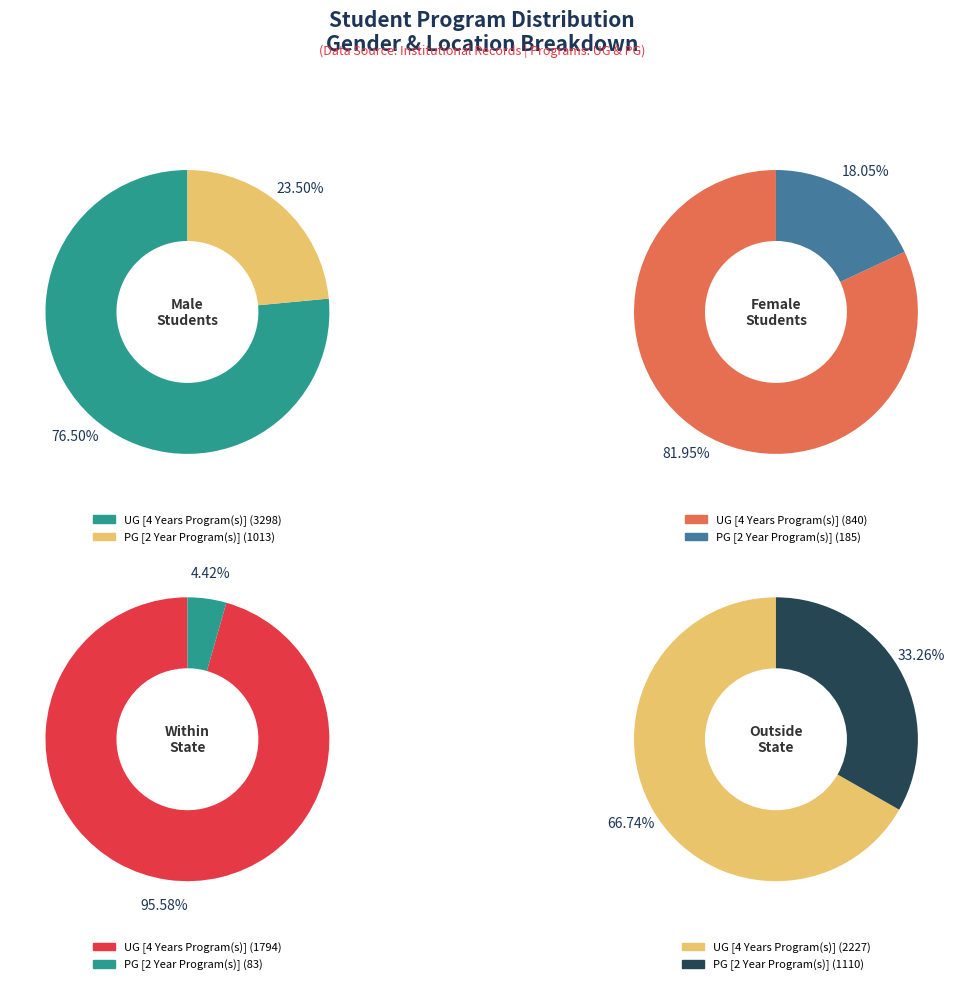

True or false: PG [2 Year Program(s)] accounts for 1% of the total.

False